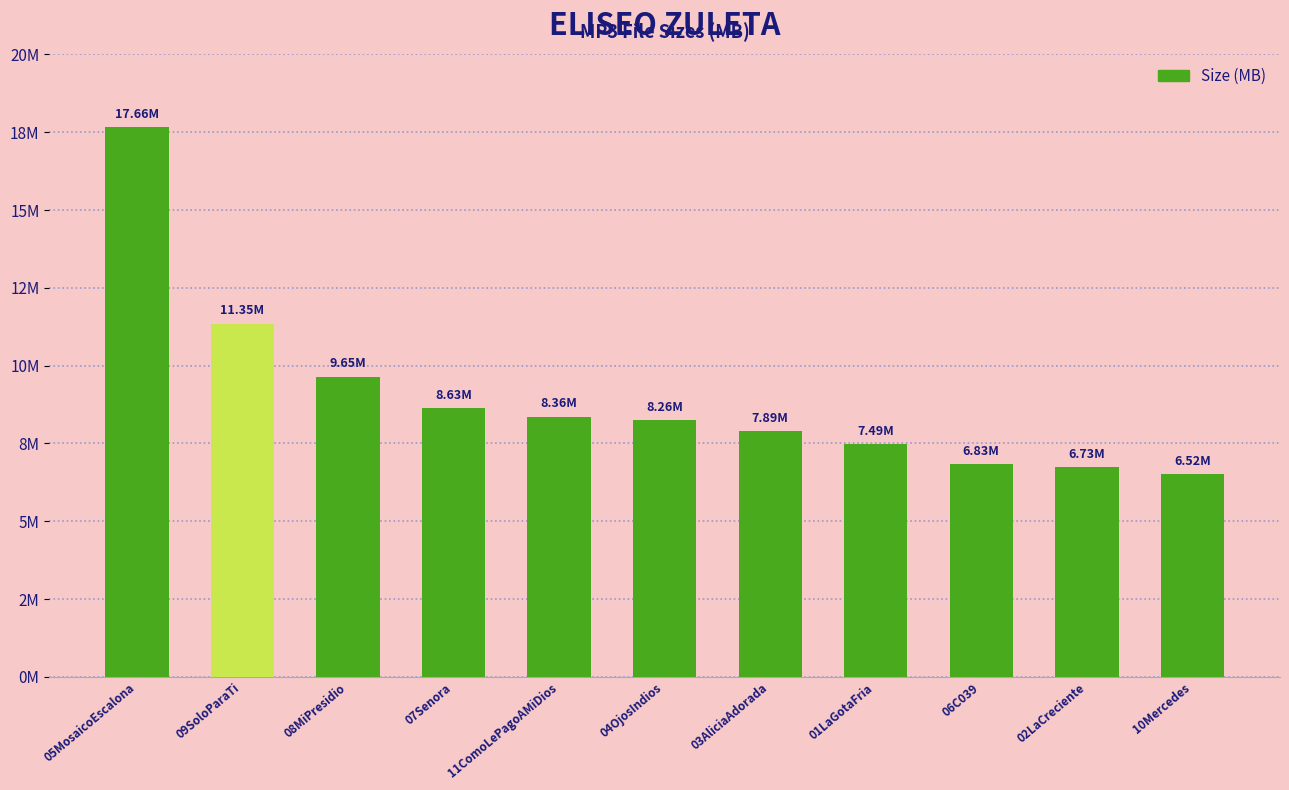

Are the bars horizontal?

No